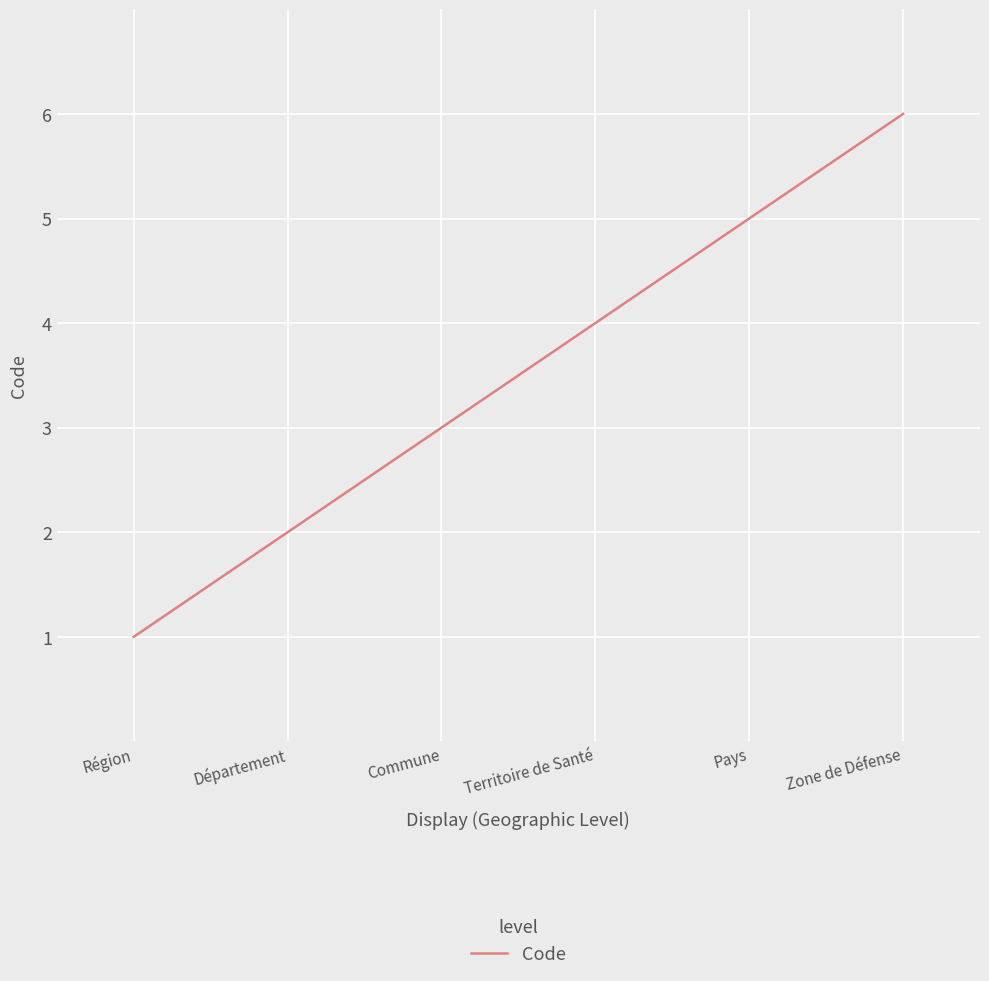

What is the average value?

4